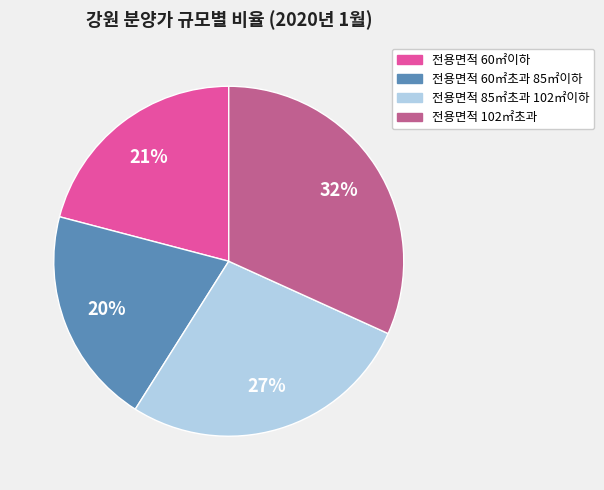

Which has a higher value, 전용면적 60㎡이하 or 전용면적 102㎡초과?

전용면적 102㎡초과